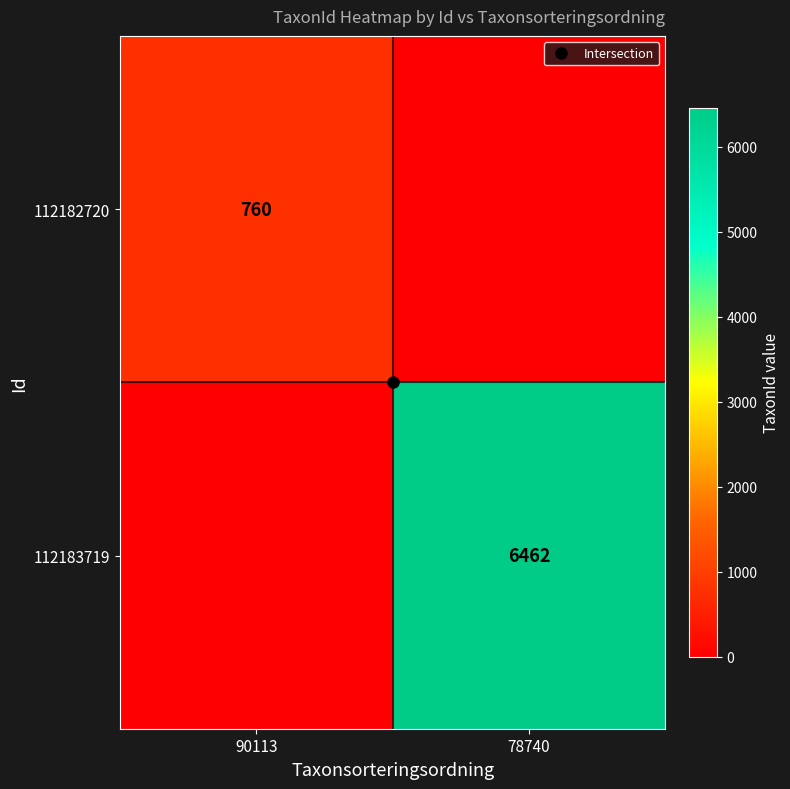

How many values in the 112183719 series are below 6462?

1